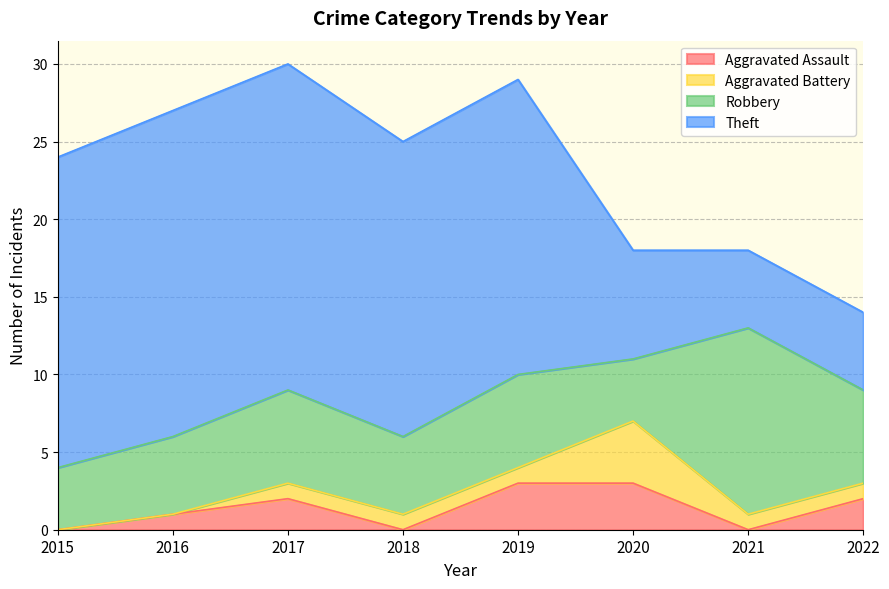

Count the number of data series in this chart.

4